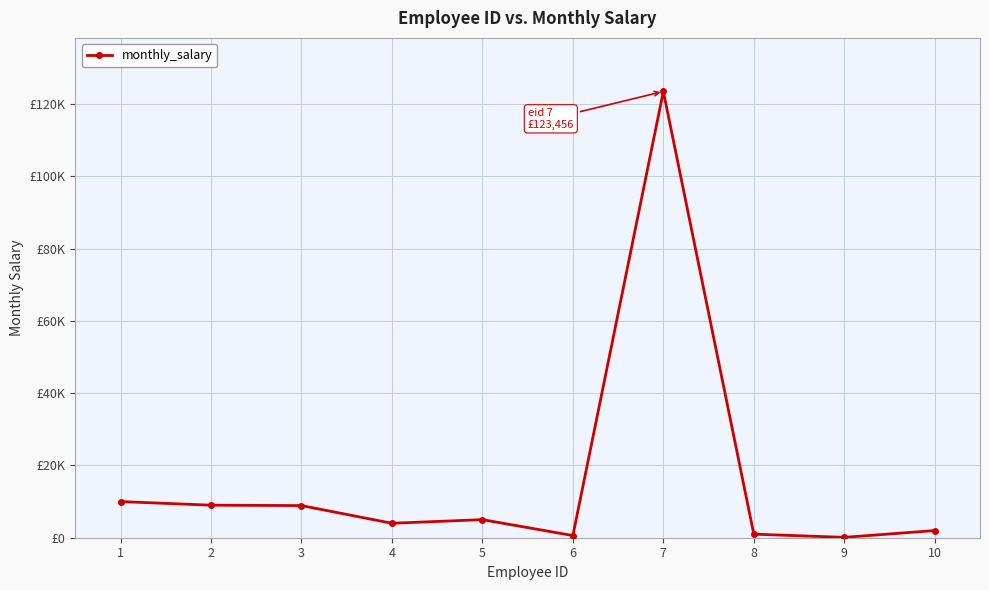

Does the chart have visible grid lines?

Yes